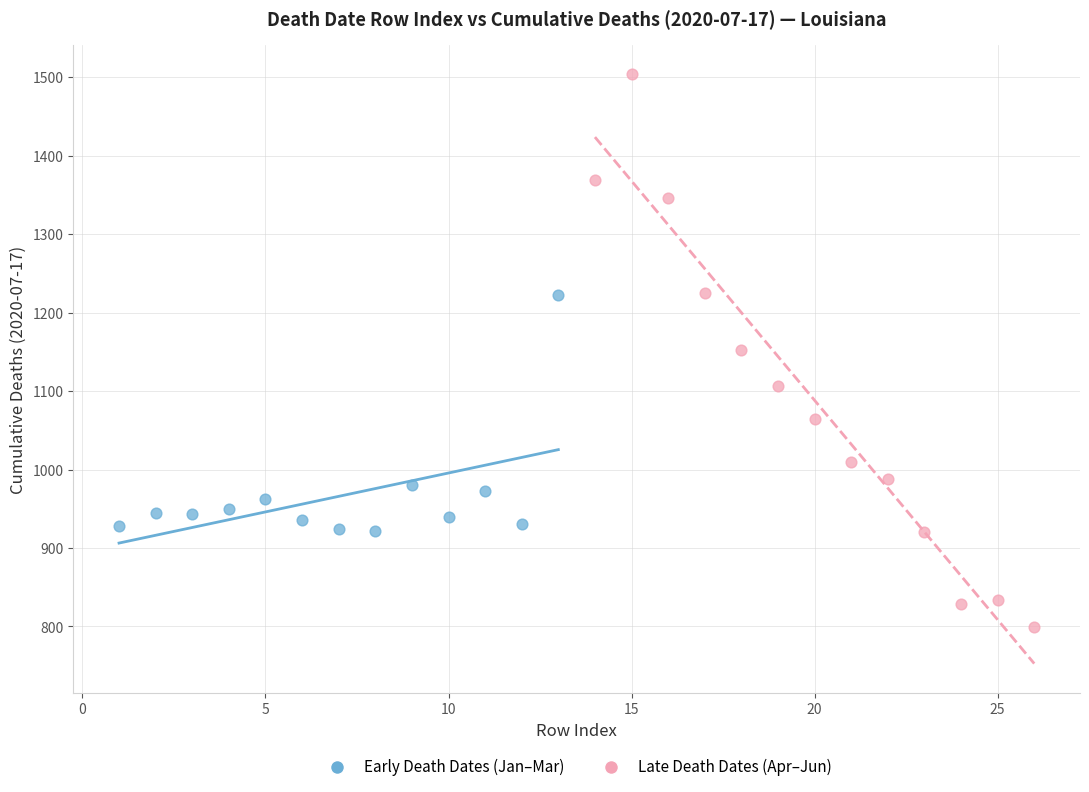

What are all the series names shown in the legend?

Early Death Dates (Jan–Mar), Late Death Dates (Apr–Jun)